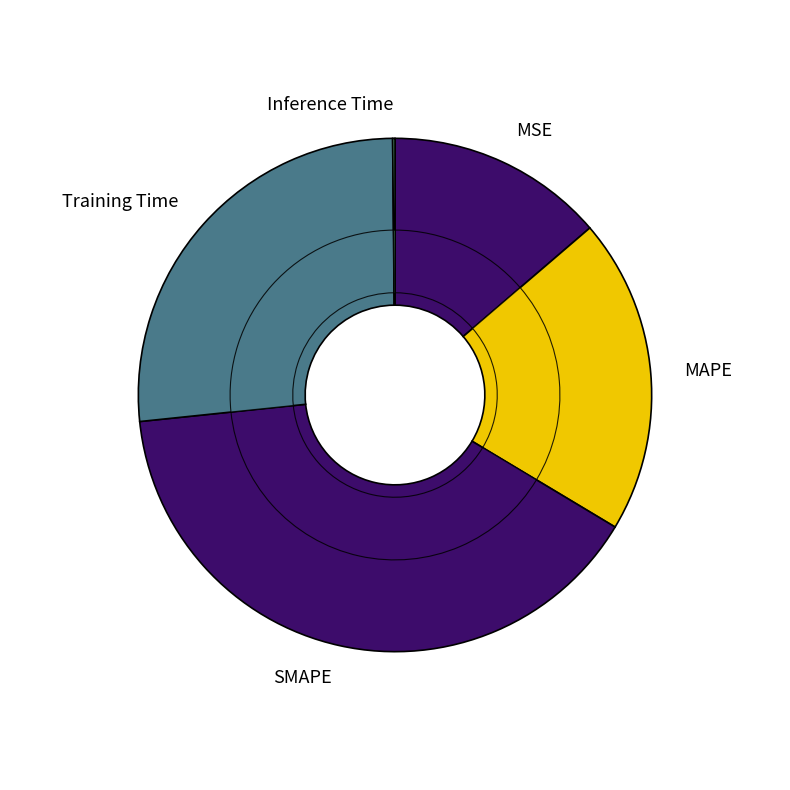

To the nearest percent, what is the combined percentage of Inference Time and MSE?

14%